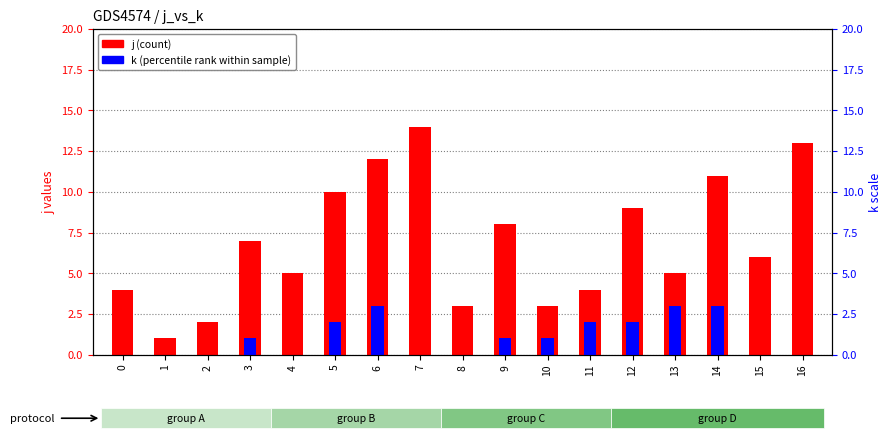

How many data points does each series have?

17